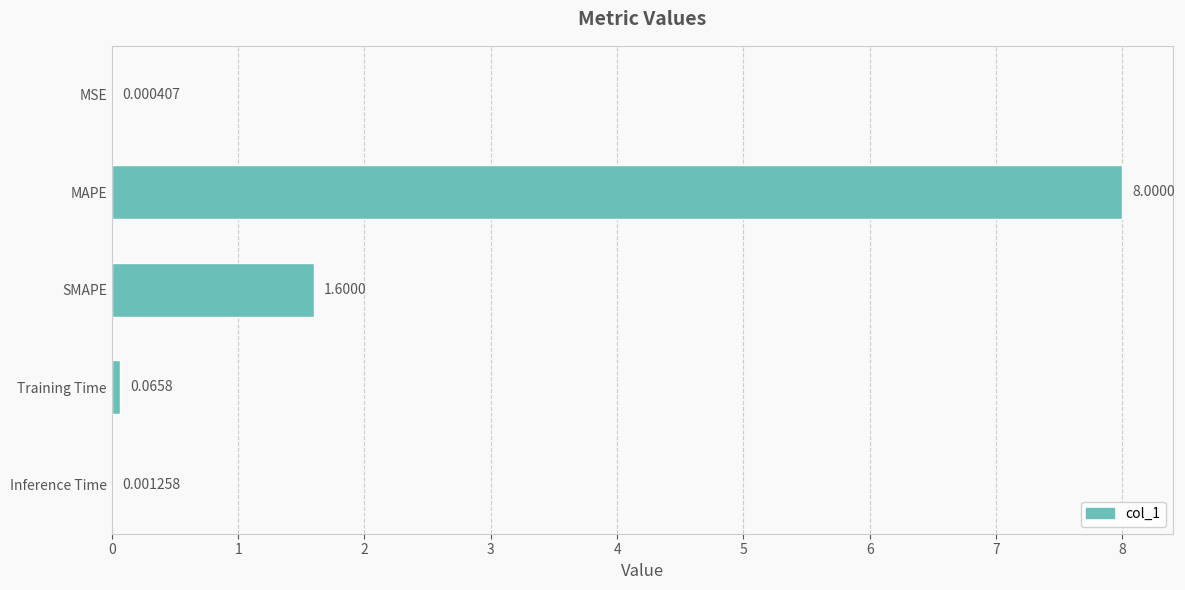

Which category has the highest value across all series?

MAPE